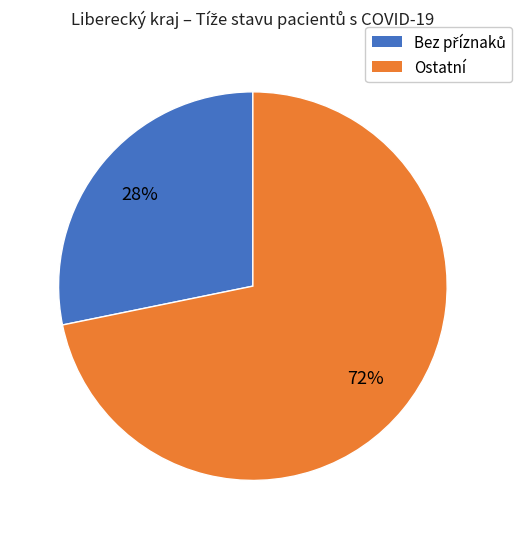

How many segments does this pie chart have?

2